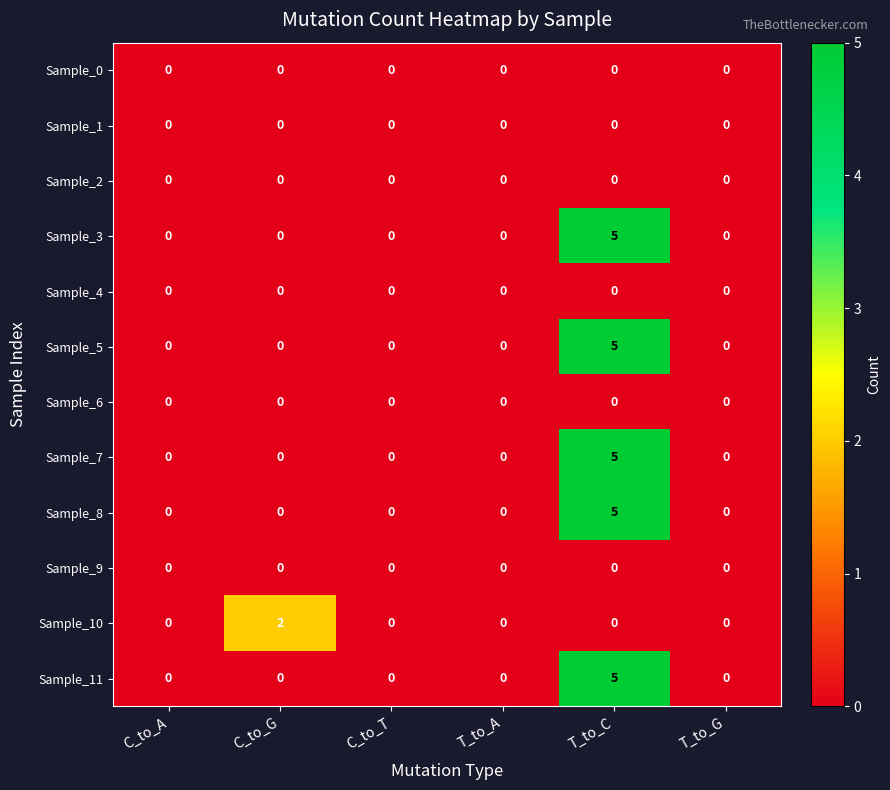

What is the difference between the Sample_3 values at T_to_C and T_to_G?

5